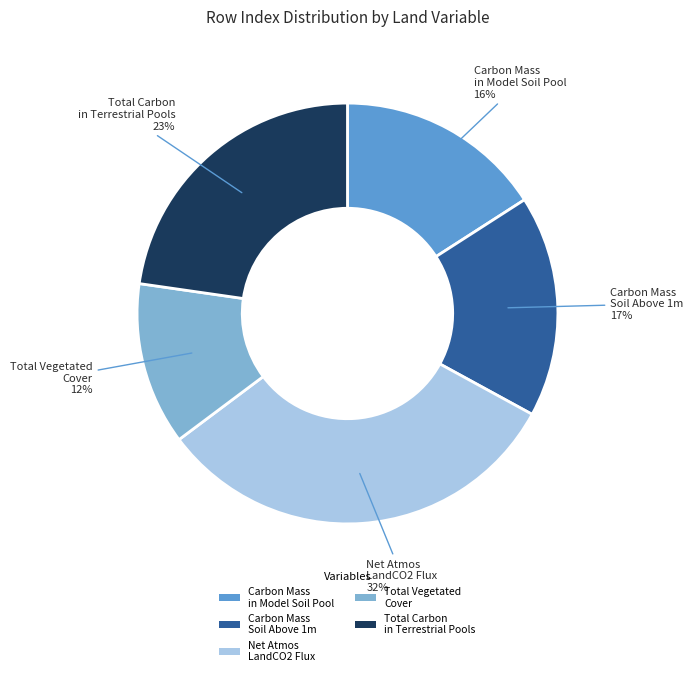

Is there a majority slice in this chart?

No